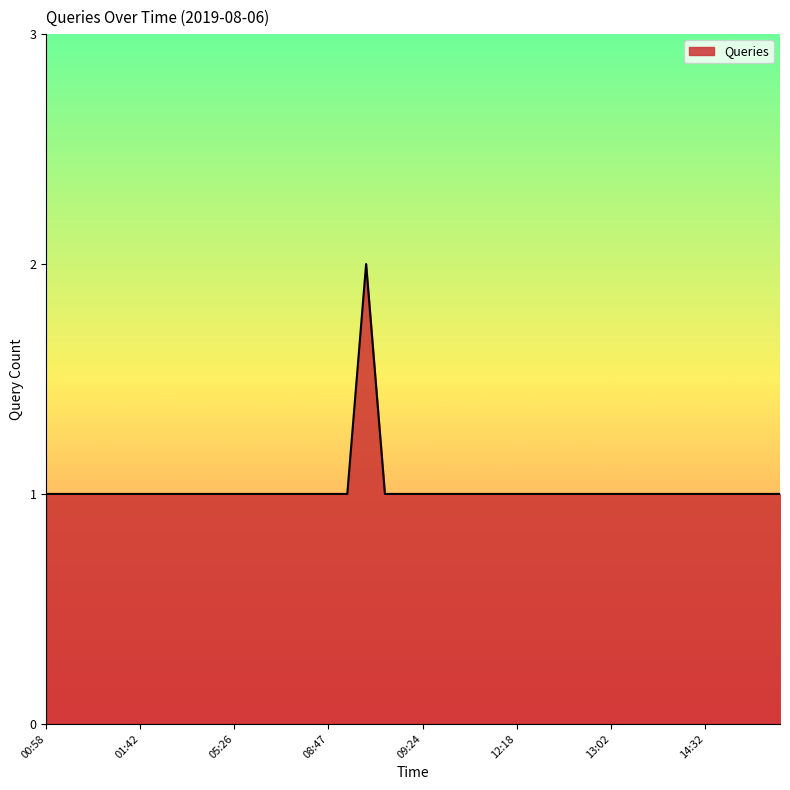

What is the smallest value displayed?

1